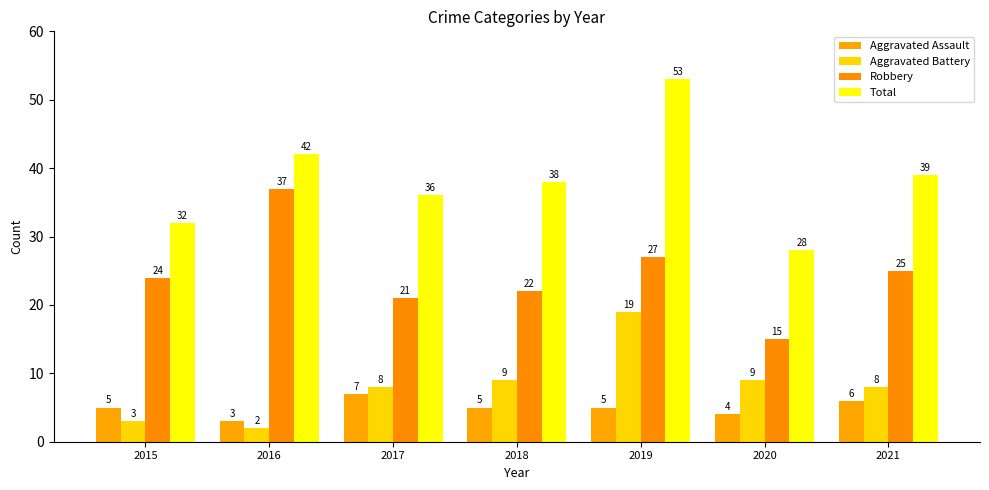

Are the bars grouped side by side (vs. stacked)?

Yes